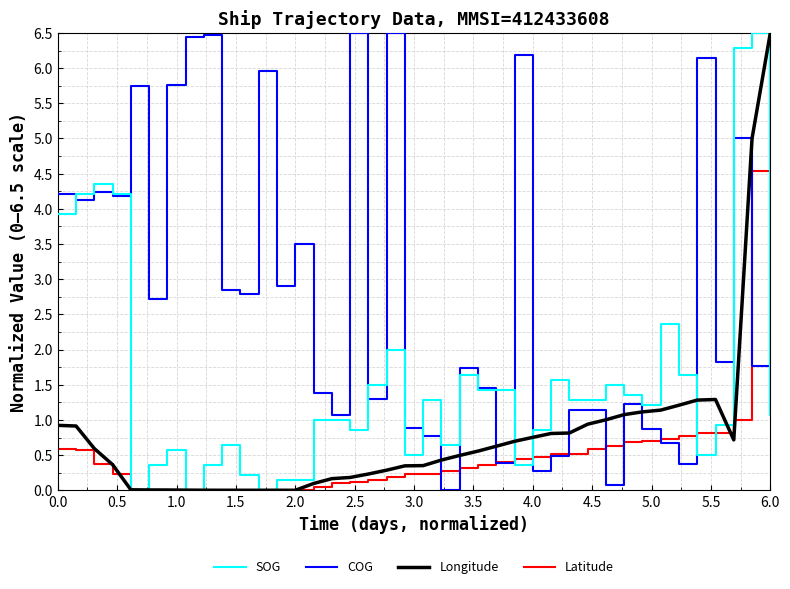

In Longitude, how many points are lower than both neighbors (excluding endpoints)?

3